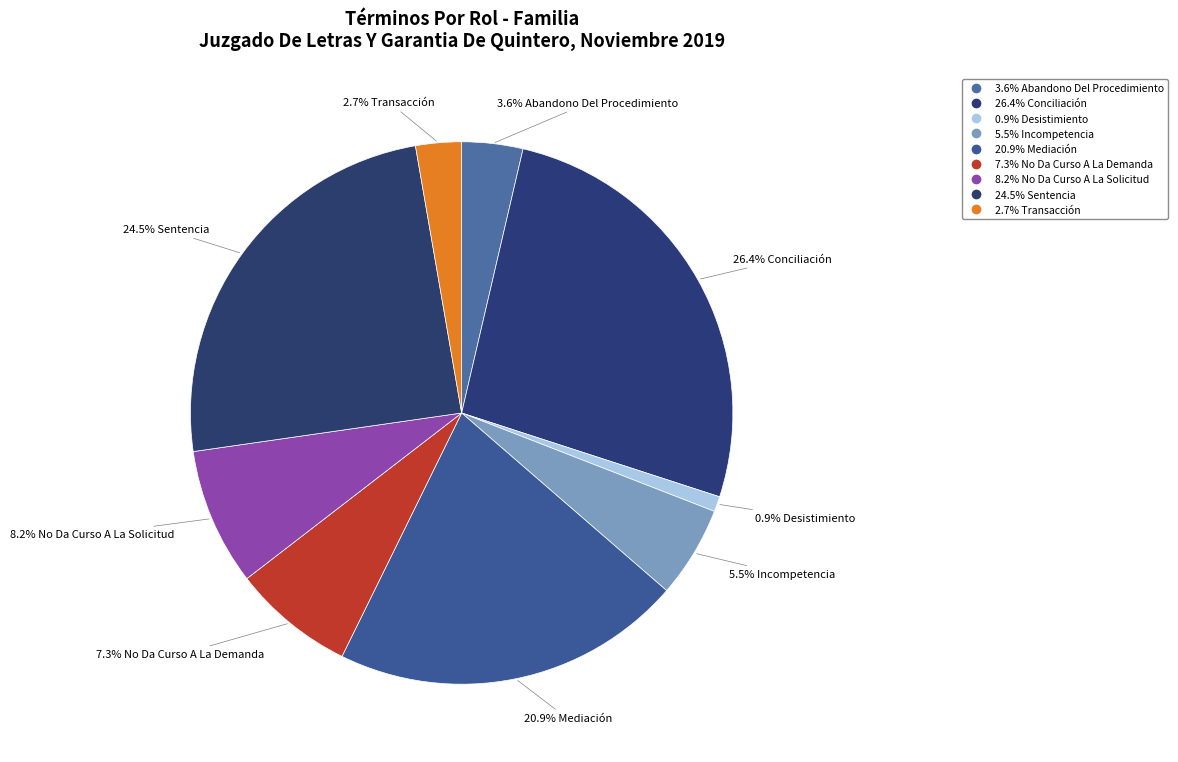

To the nearest percent, what is the average slice percentage?

11%